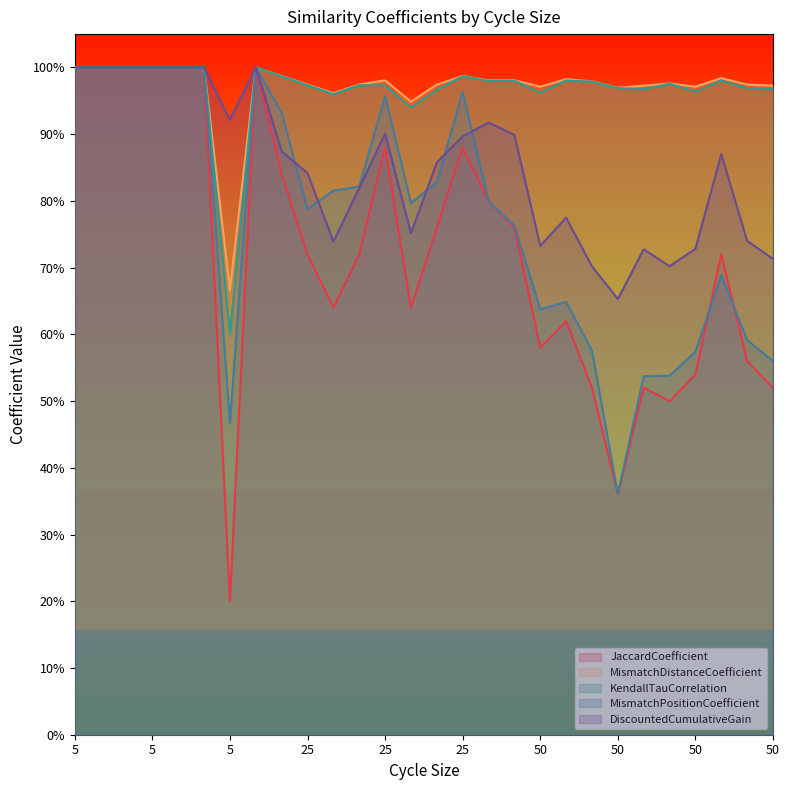

Which has a higher value, 25 or 25?

25